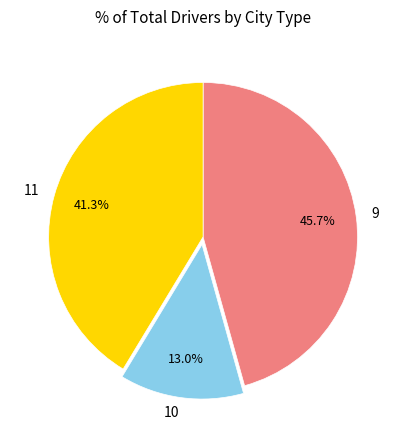

Which slice is the largest?

9